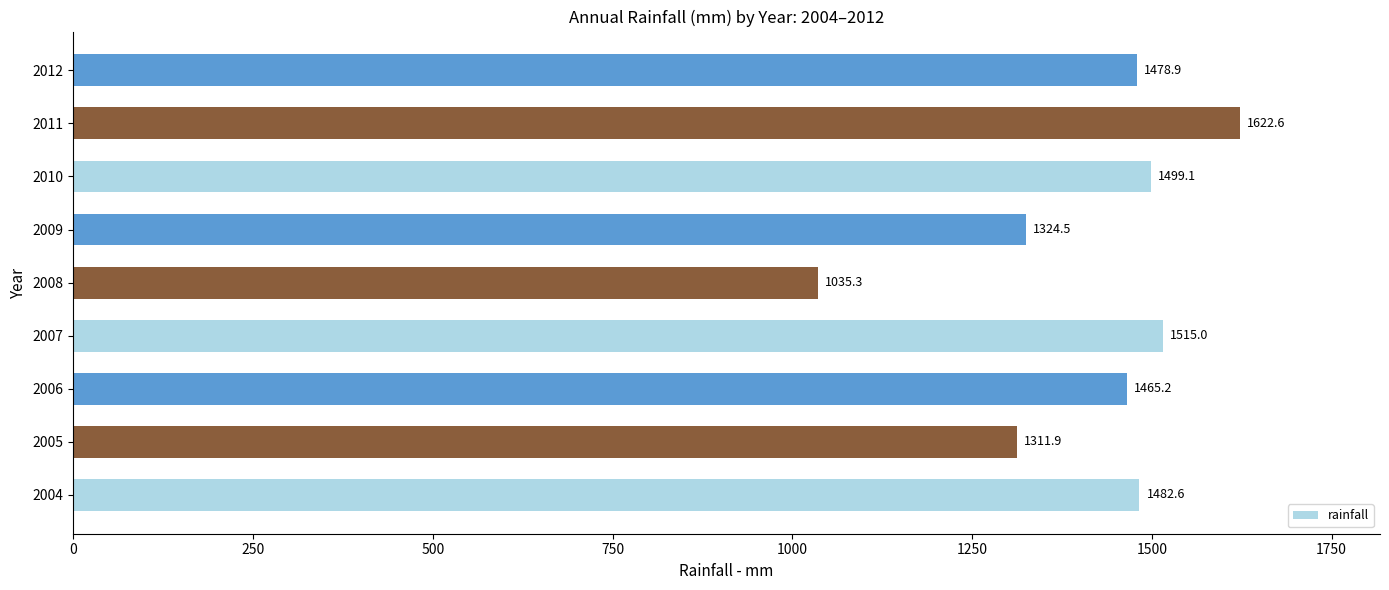

Where is the data nearest to the value 1328?

2009